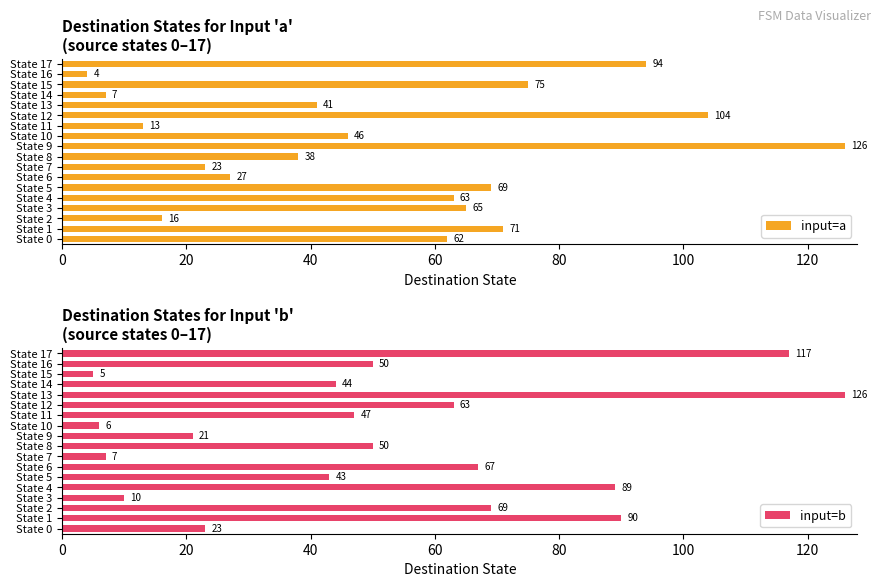

Rank the series by their maximum value, from lowest to highest.

input=a, input=b